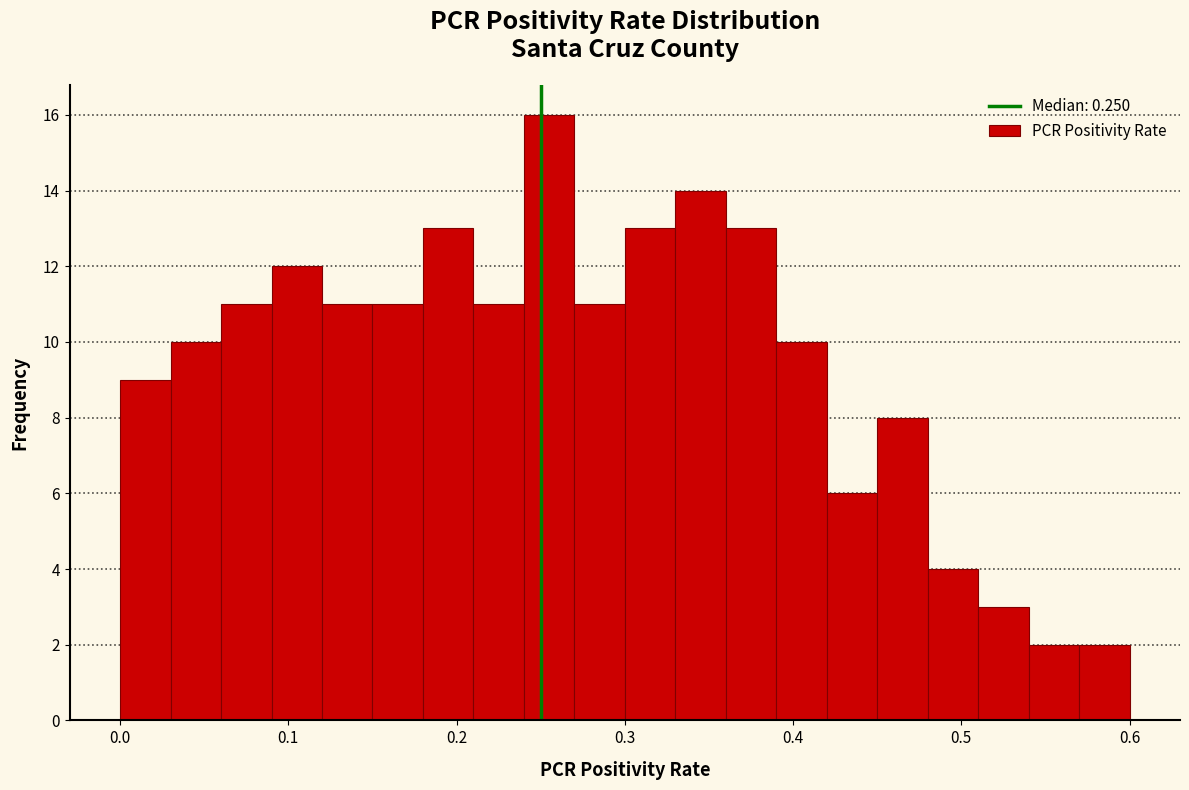

Around what value on the x-axis is the tallest bar? Give the approximate position of its centre, as read against the axis.

0.26